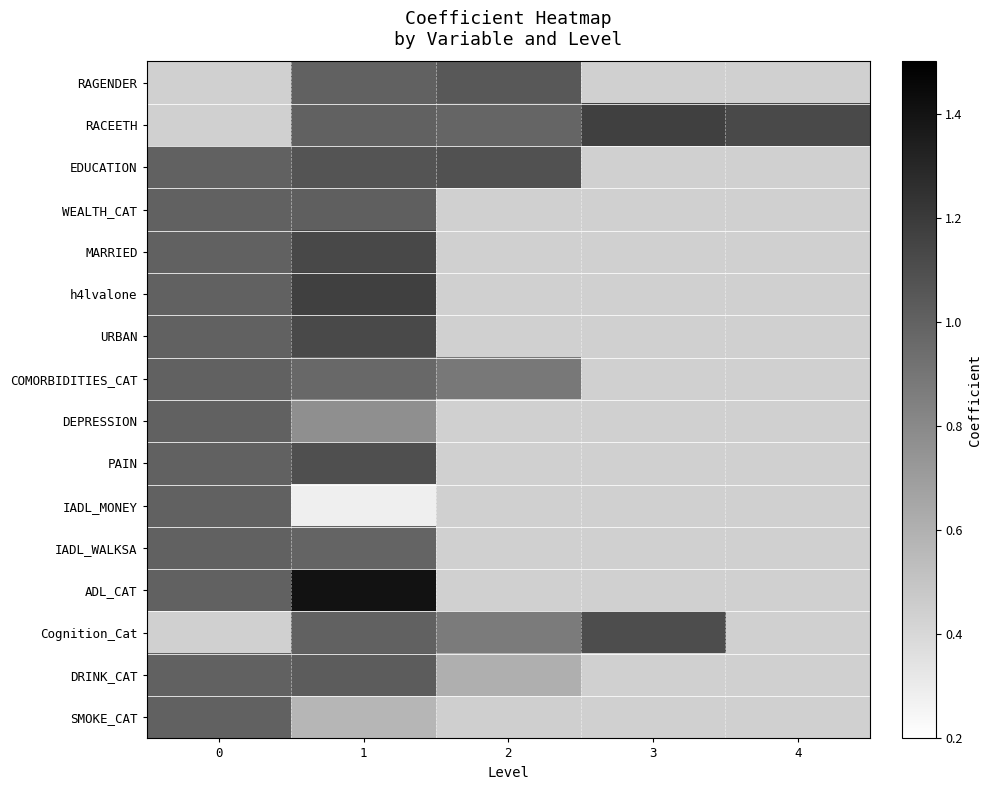

At which category is the sum across all series the highest?

1